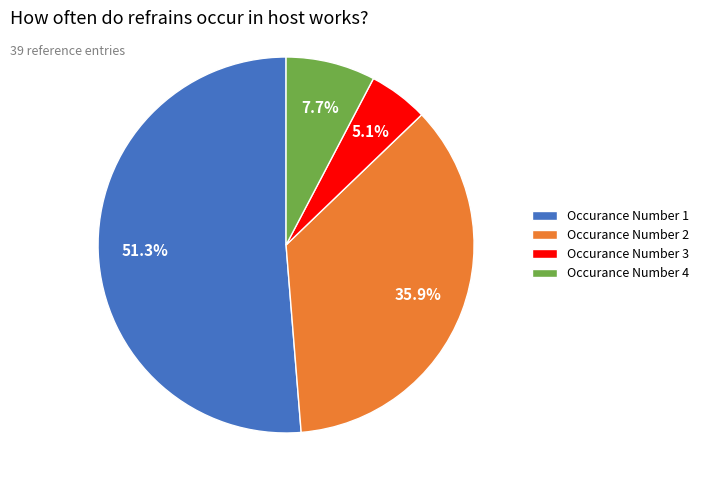

Count the number of slices in the pie.

4